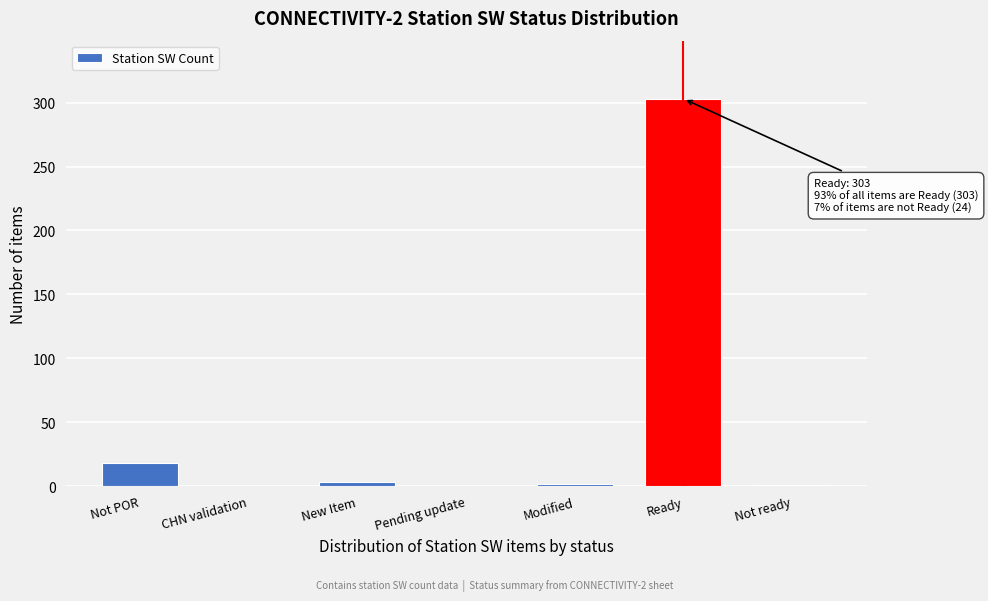

Where is the data nearest to the value 151?

Not POR